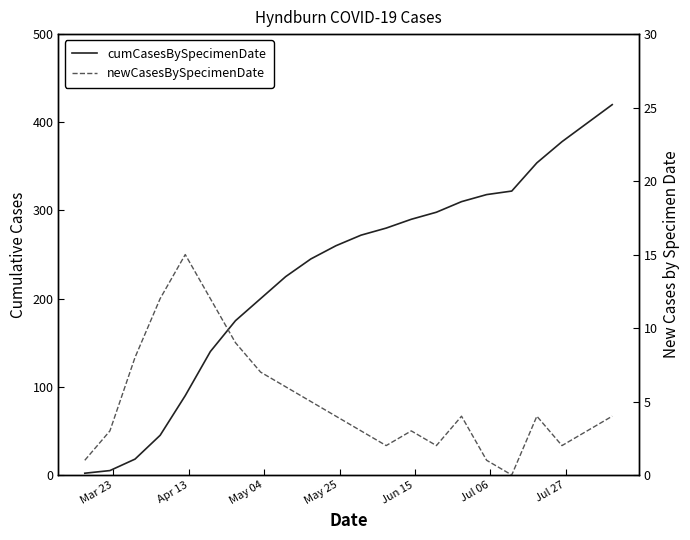

How many lines are shown in the chart?

2